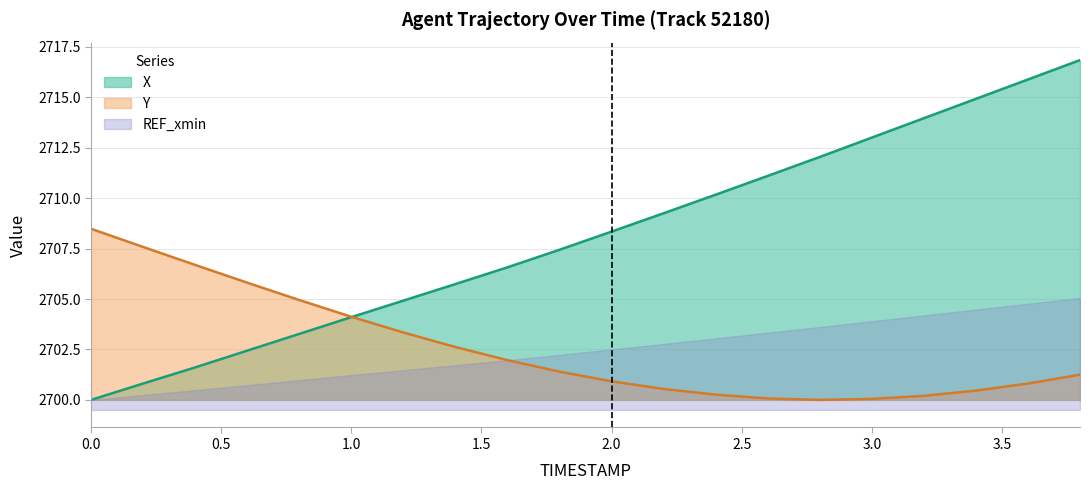

Is it true that X equals 3827.8 at 1.2?

False